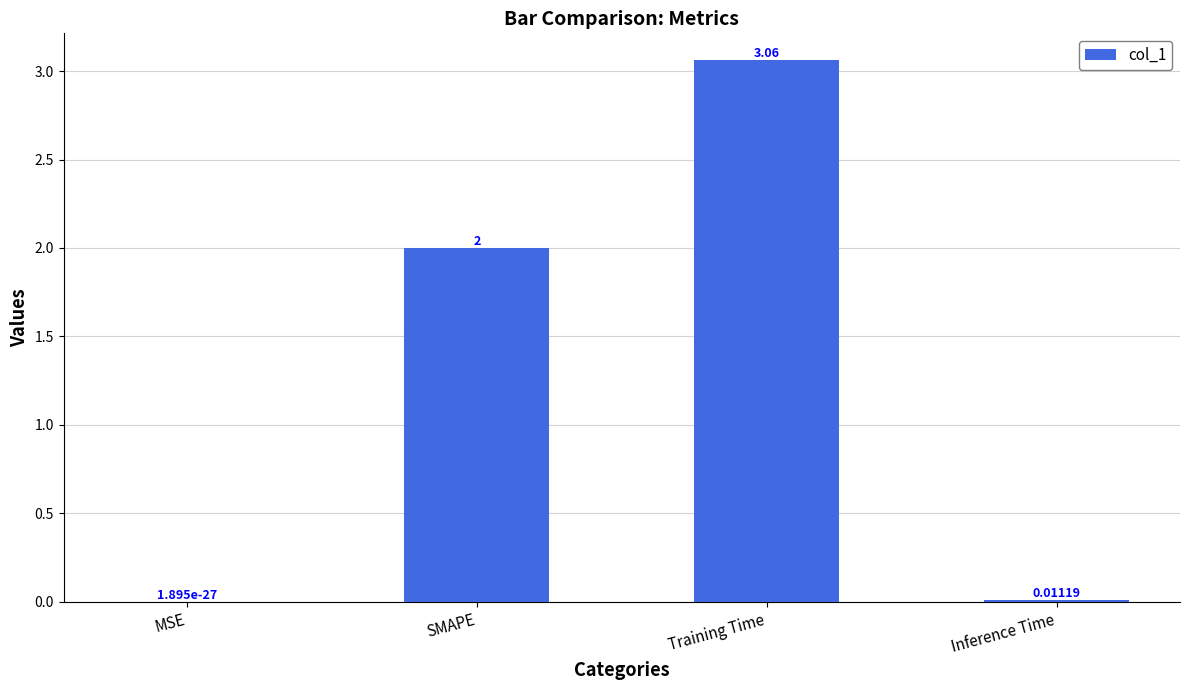

What is the sum of all values?

5.1